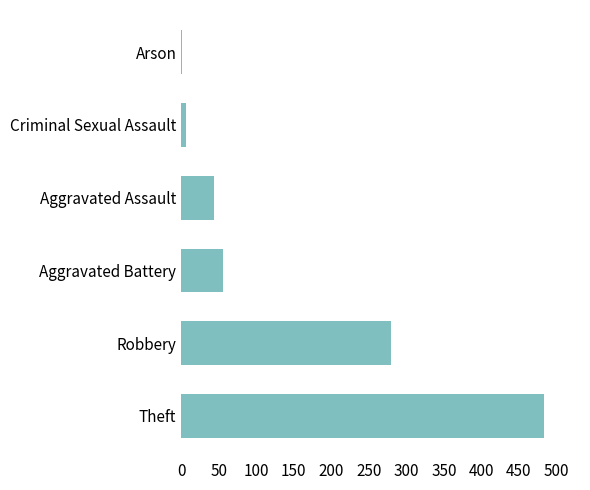

The chart shows a value of 56 at Aggravated Battery. True or false?

True